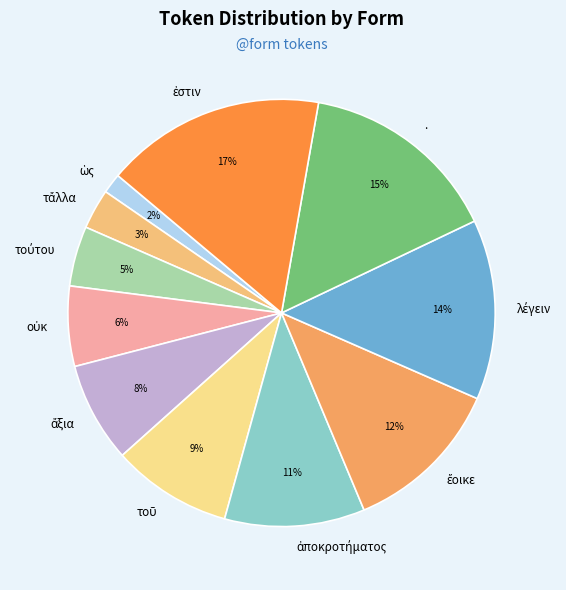

To the nearest percent, what portion does . represent?

15%